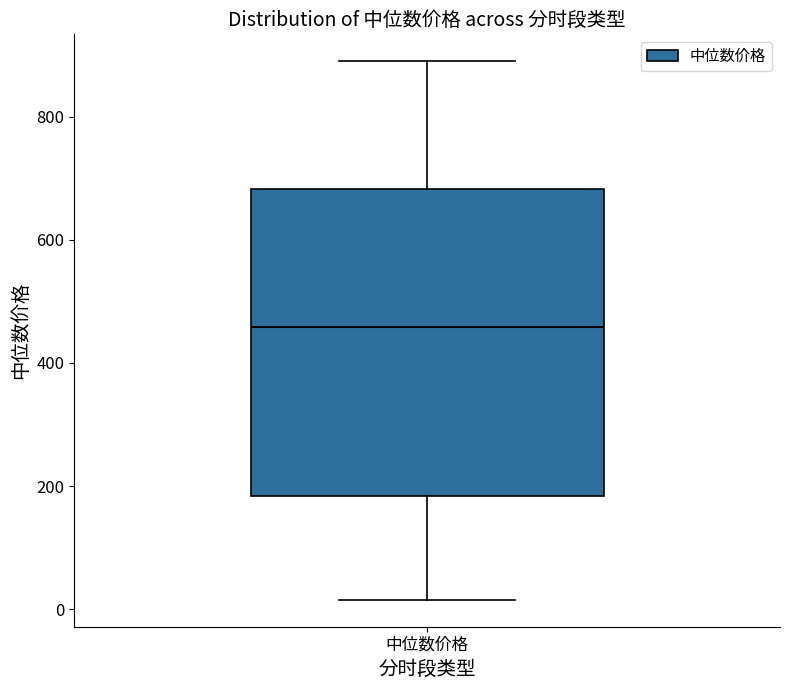

Transcribe this box plot: give where the median line is, the range the box spans, and where the two whiskers end, as read against the y-axis. The values are not printed on the chart, so give them approximately, as read against the axis.

median 460, box 180 to 680, whiskers 20 to 900